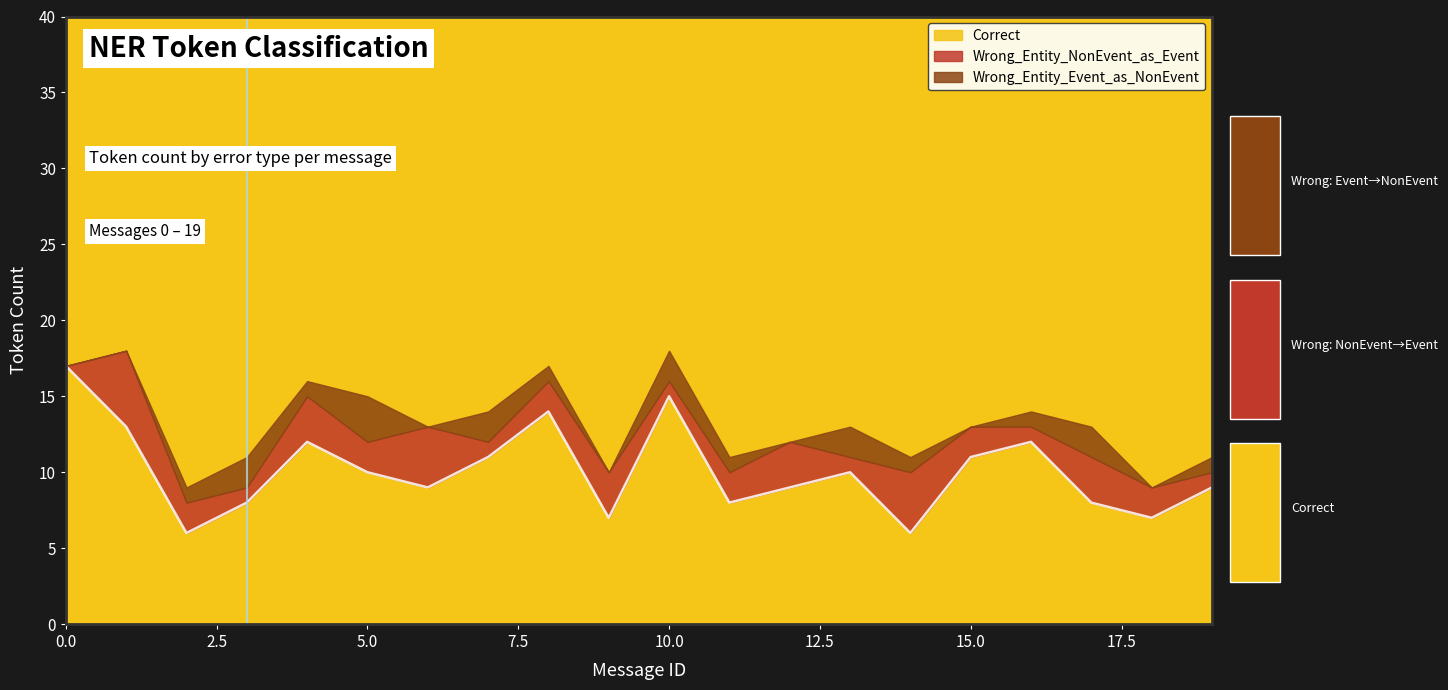

At which label does Wrong_Entity_Event_as_NonEvent first exceed 1?

3